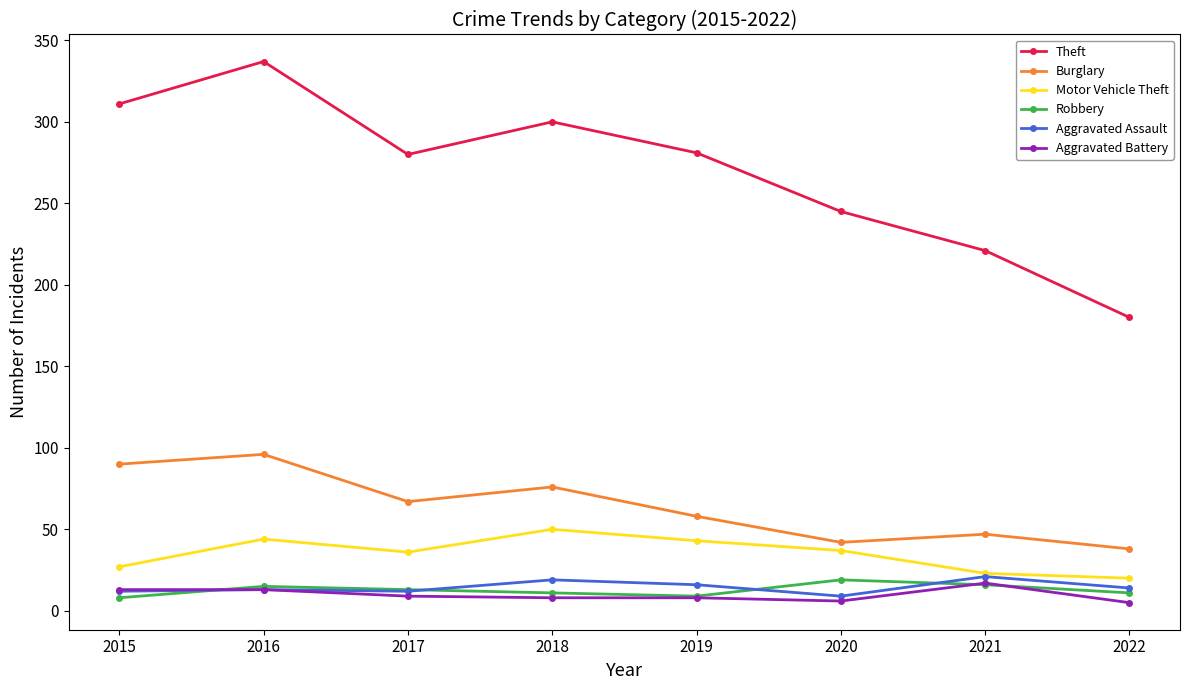

What is the lowest value of the Robbery series?

8